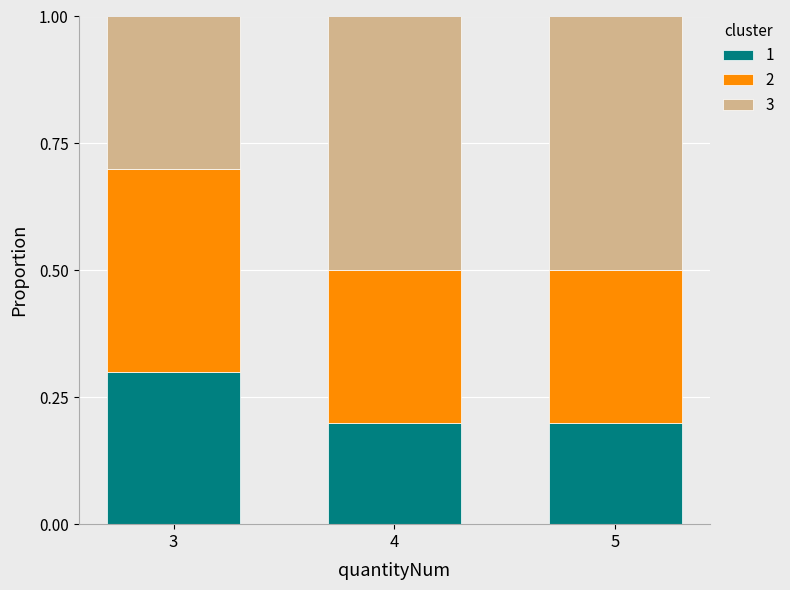

Reading left to right, what are the values for 1?

3=0.3	4=0.2	5=0.2